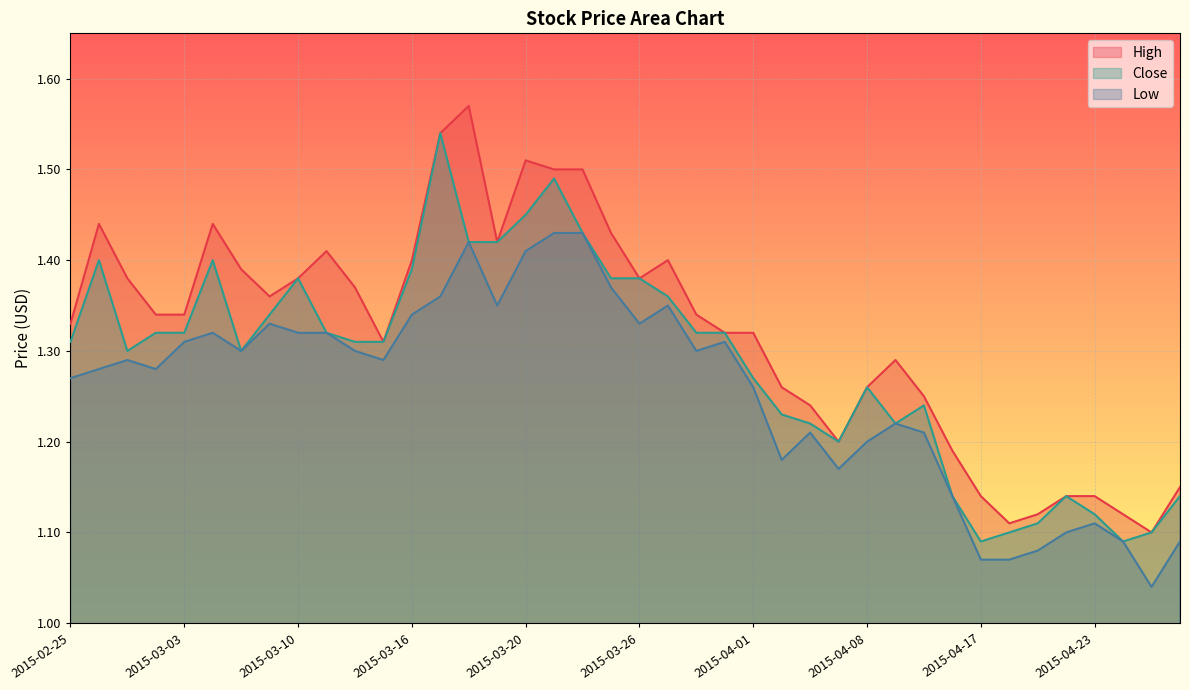

At which category is the sum across all series the highest?

2015-03-17